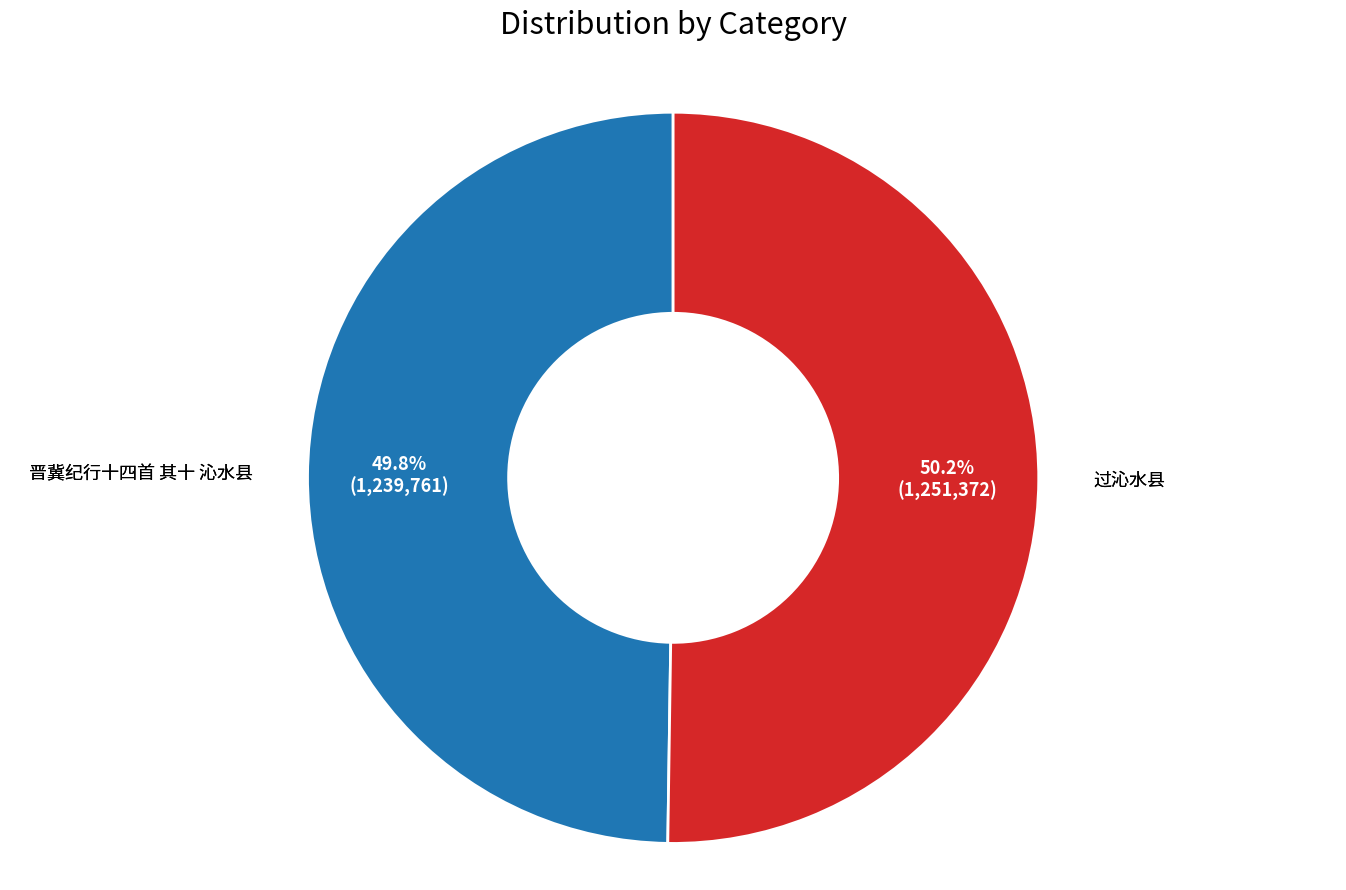

Does any single category account for the majority?

Yes